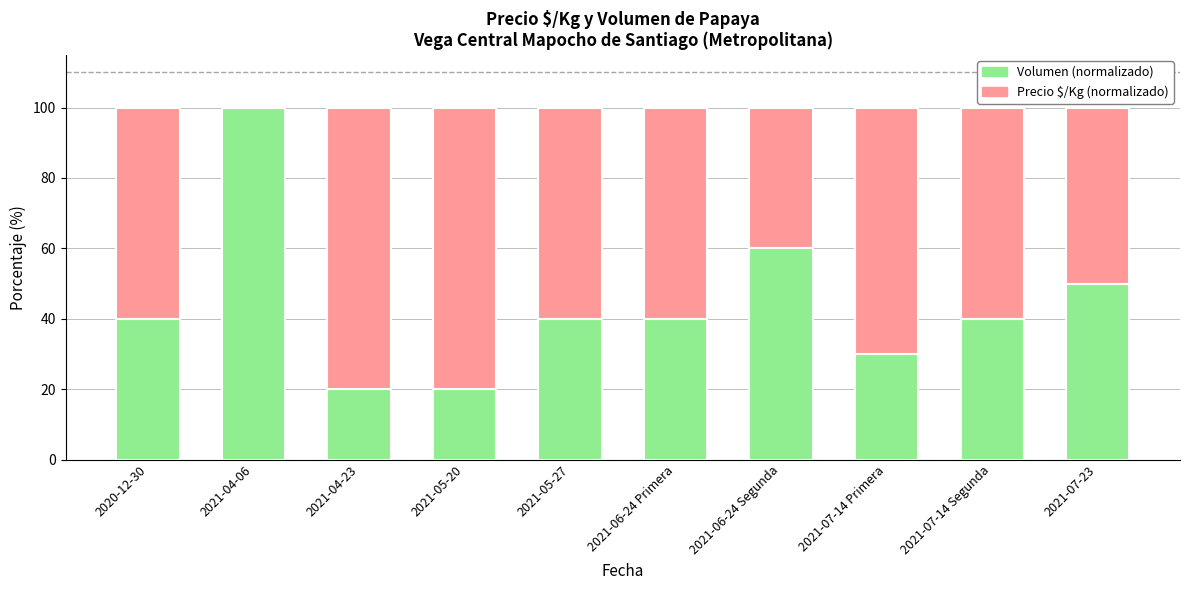

Reading left to right, what are the values for Volumen (normalizado)?

2020-12-30=40	2021-04-06=100	2021-04-23=20	2021-05-20=20	2021-05-27=40	2021-06-24 Primera=40	2021-06-24 Segunda=60	2021-07-14 Primera=30	2021-07-14 Segunda=40	2021-07-23=50